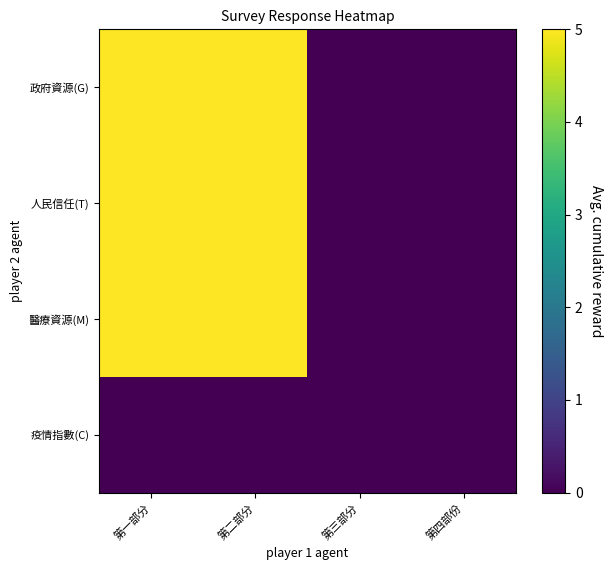

Reading right to left, transcribe all the data shown in this chart.

政府資源(G): 第四部份=0	第三部分=0	第二部分=5	第一部分=5
人民信任(T): 第四部份=0	第三部分=0	第二部分=5	第一部分=5
醫療資源(M): 第四部份=0	第三部分=0	第二部分=5	第一部分=5
疫情指數(C): 第四部份=0	第三部分=0	第二部分=0	第一部分=0